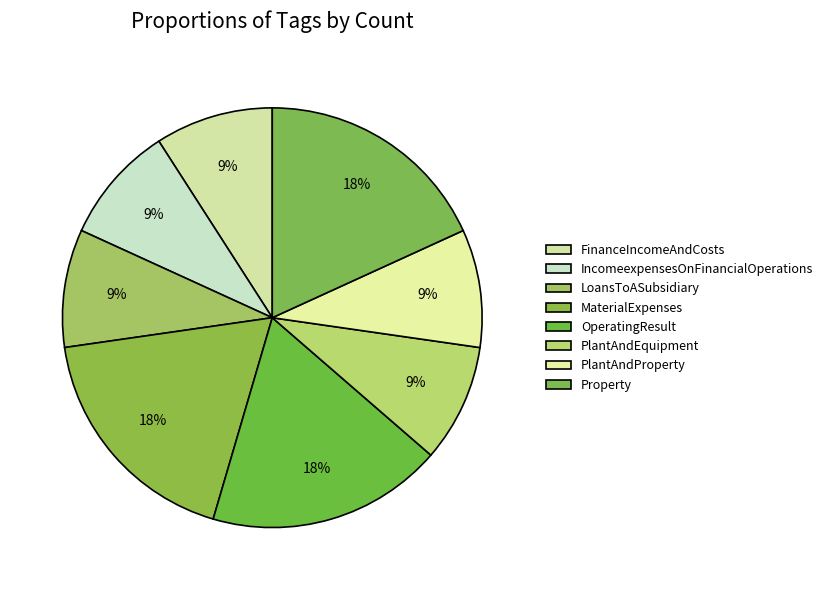

To the nearest percent, what is the difference between the largest and smallest slice percentages?

9%